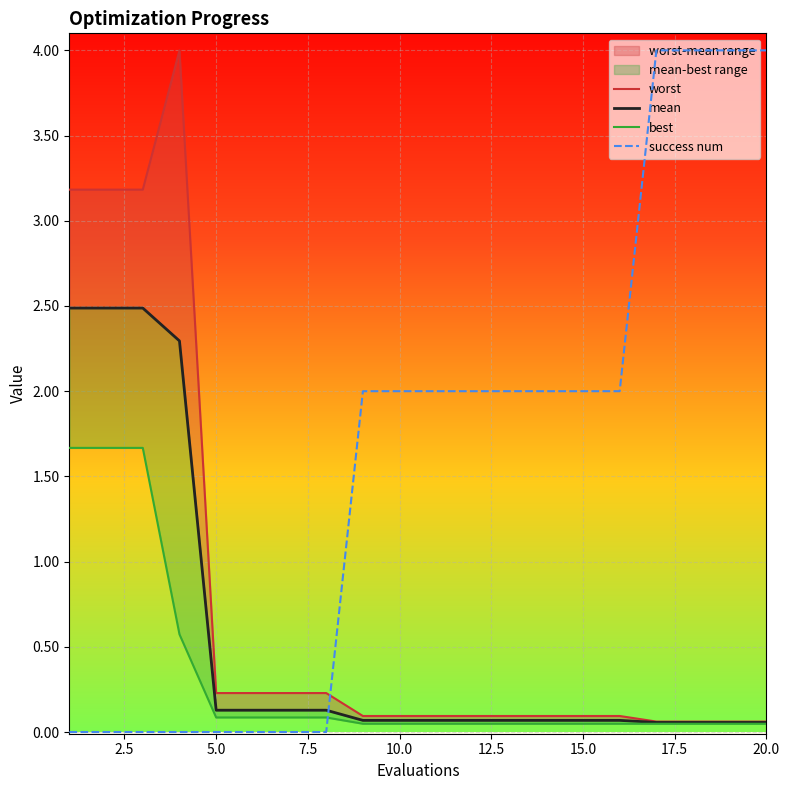

Read the mean value at 12.5.

0.1